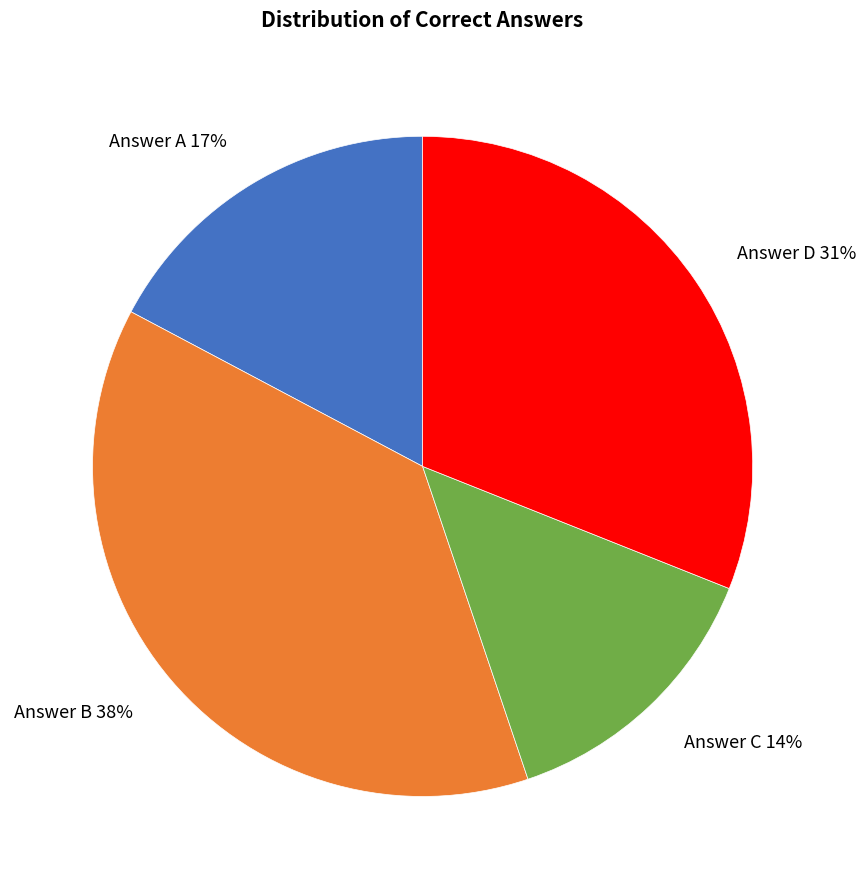

Is there any slice that represents more than half of the pie?

No